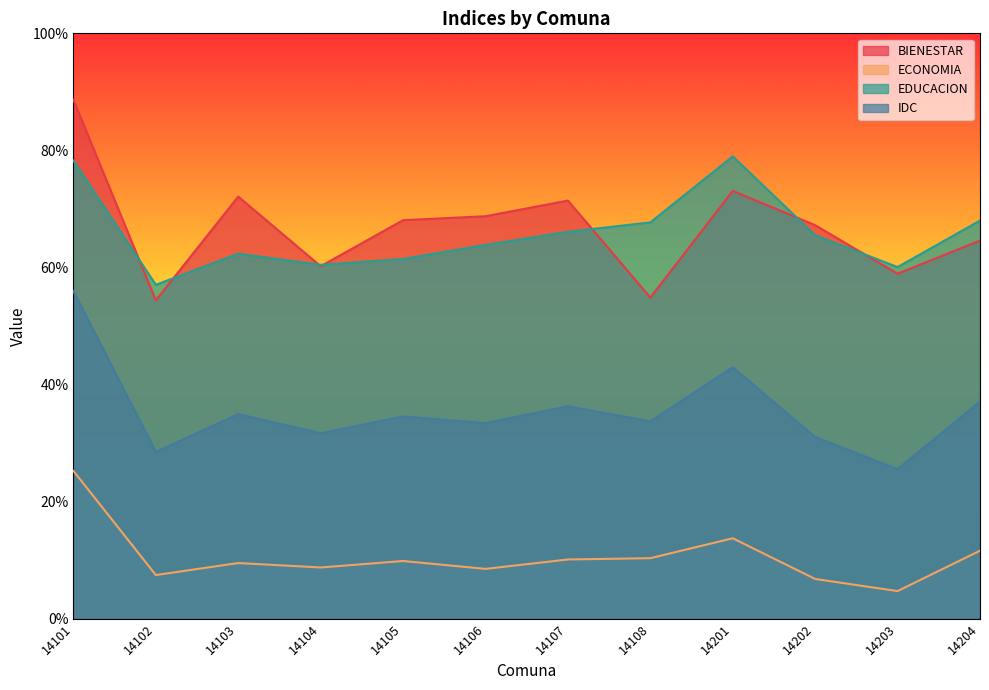

Is the value of IDC at 14101 greater than the value of EDUCACION at 14101?

No